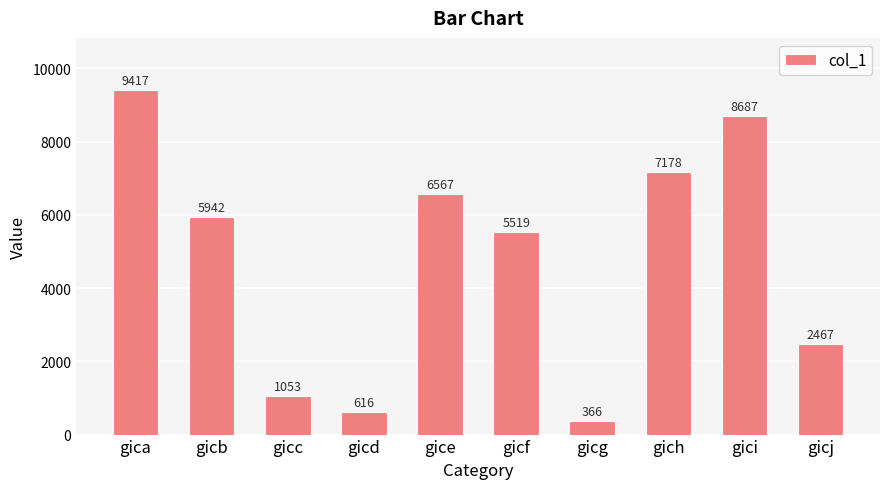

Are the bars grouped side by side (vs. stacked)?

No